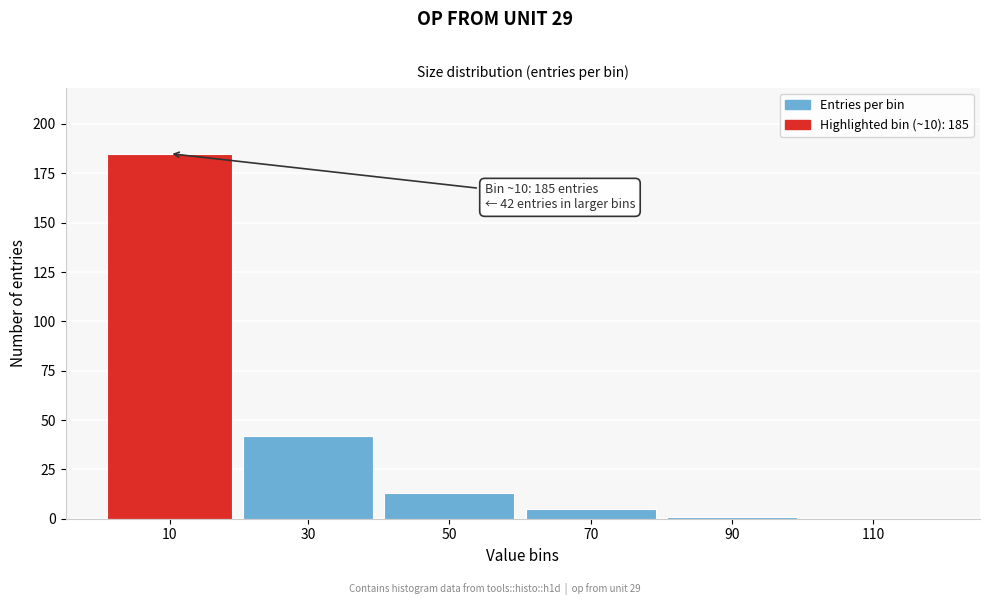

Reading left to right, transcribe all the data shown in this chart.

10=185	30=42	50=13	70=5	90=1	110=0